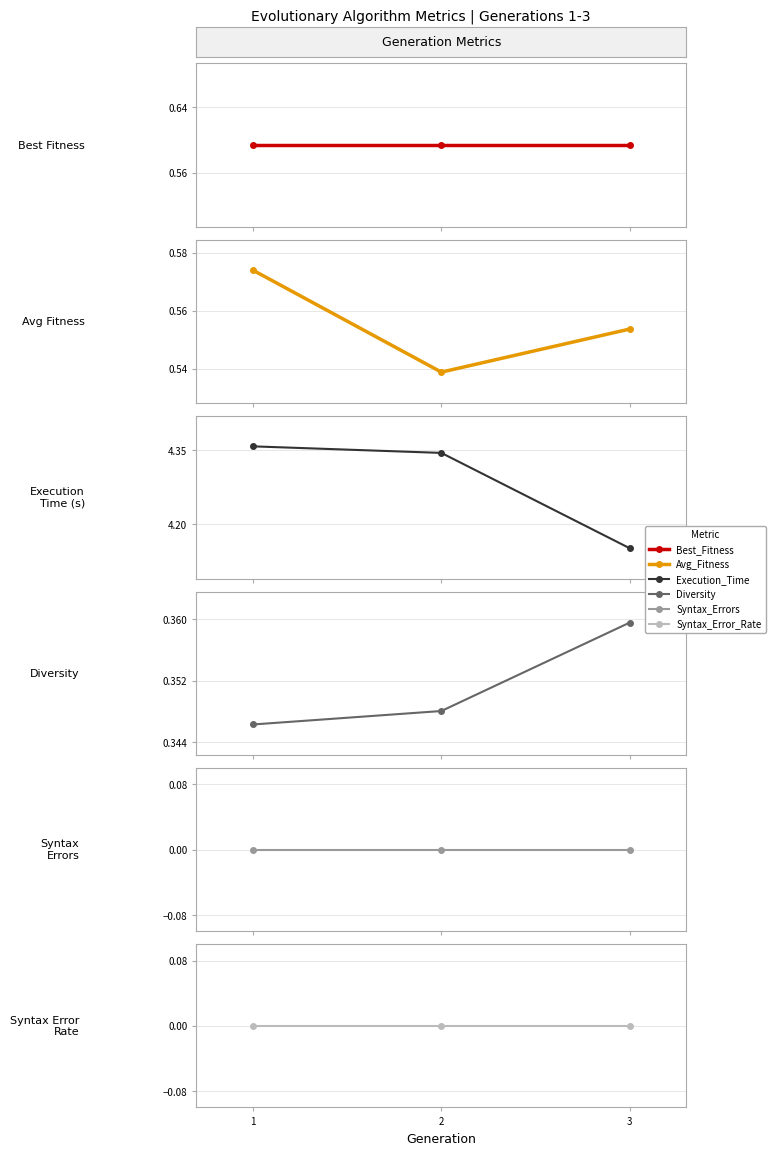

At which label is Execution_Time closest to 4?

3